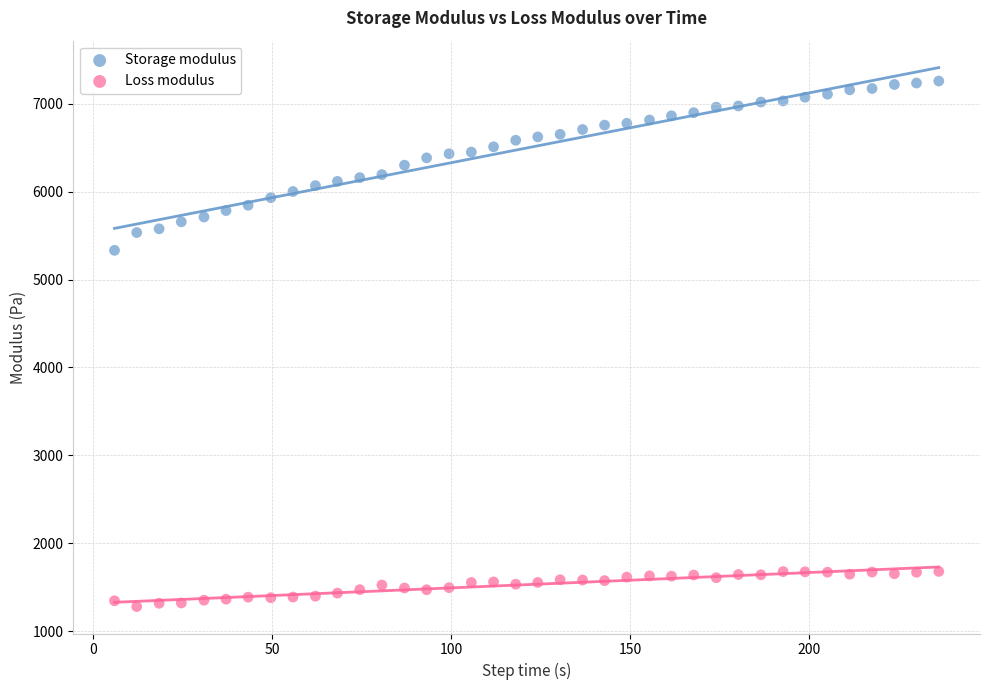

Across all data points, what is the range of Y values (max minus min)?

5982.1